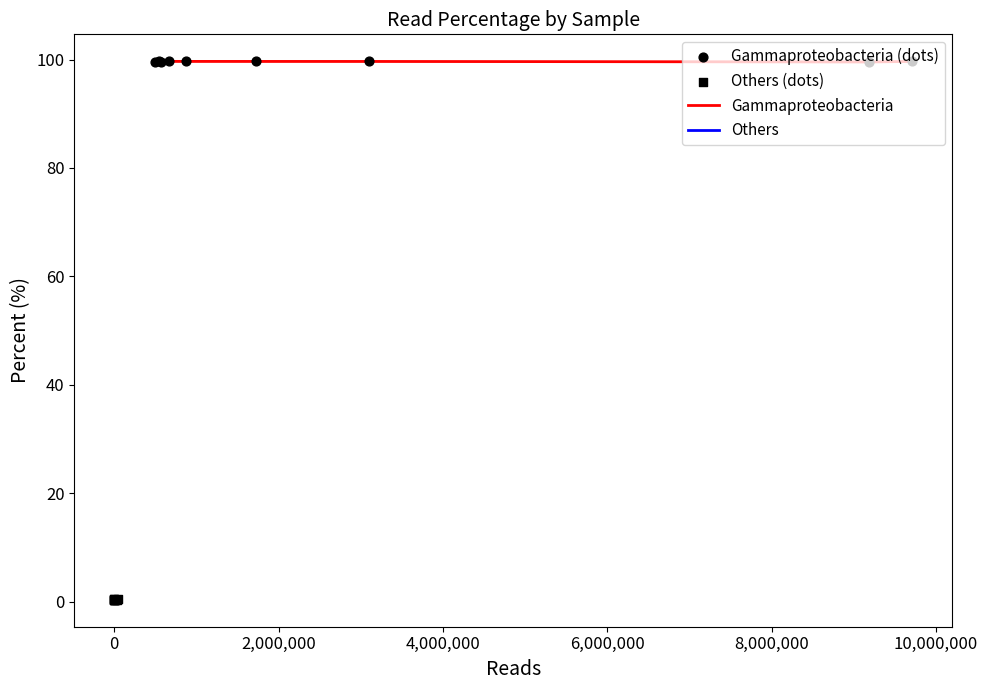

Which series has the largest total across all categories?

Gammaproteobacteria